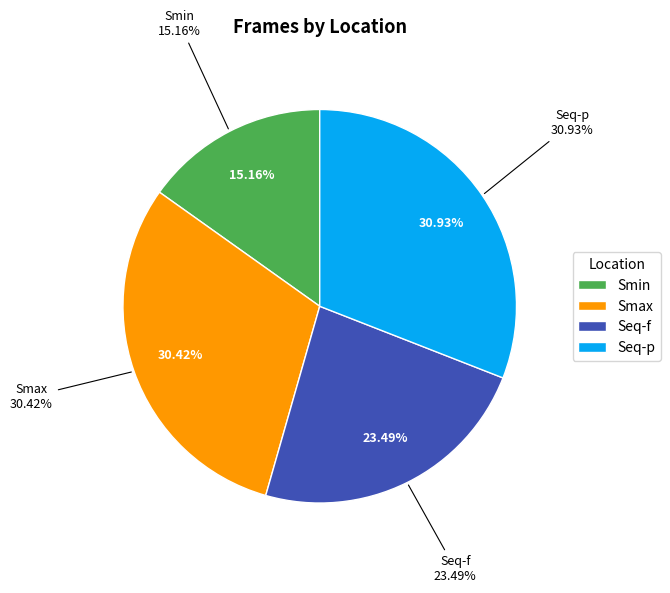

Which slice is the largest?

Seq-p